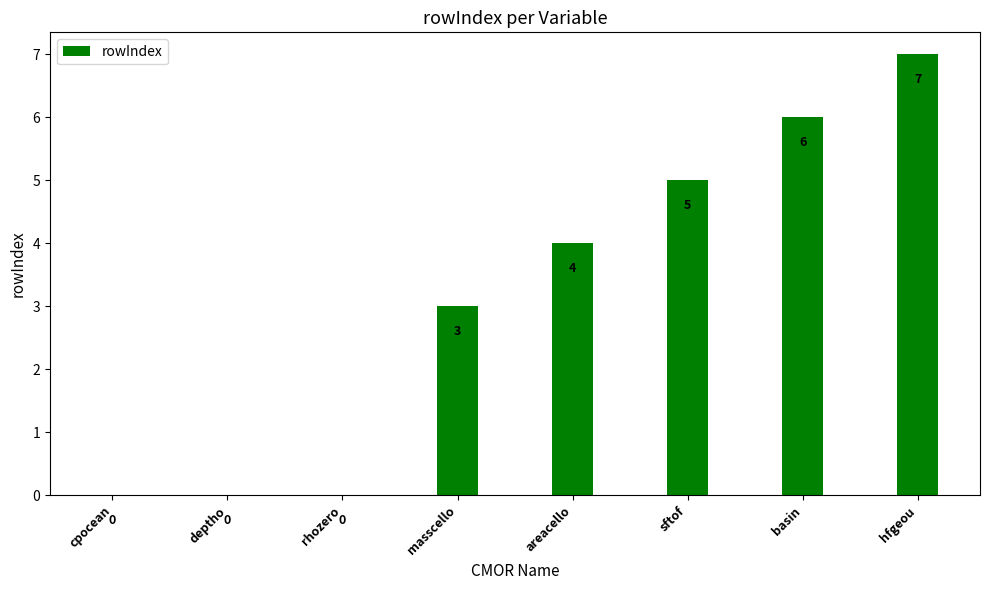

Does the chart contain stacked bars?

No